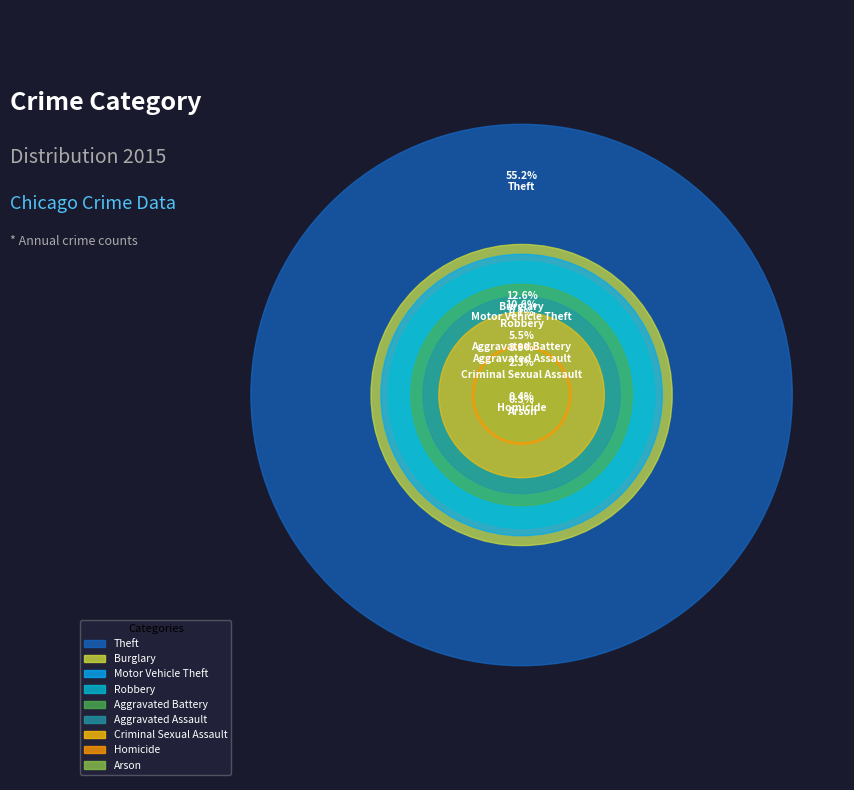

To the nearest percent, what portion does Robbery represent?

9%